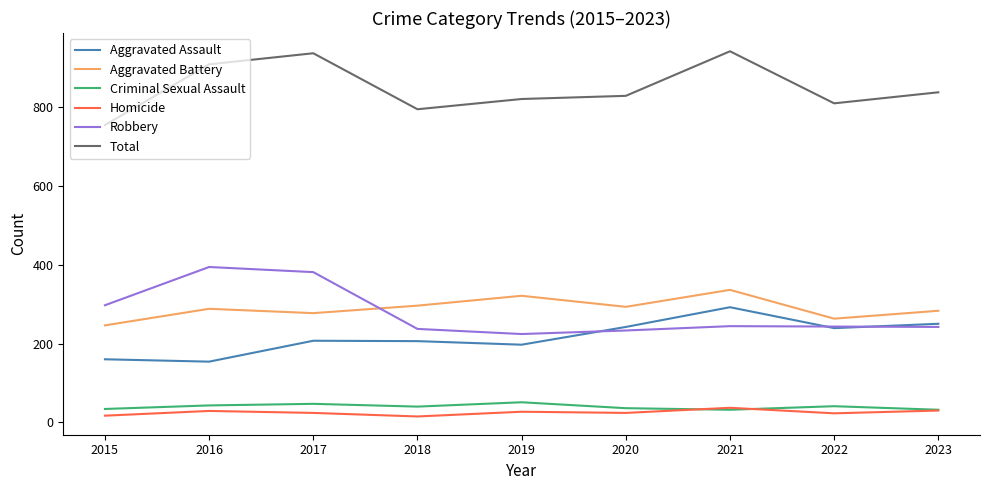

The Criminal Sexual Assault series shows 32 at 2021. True or false?

True